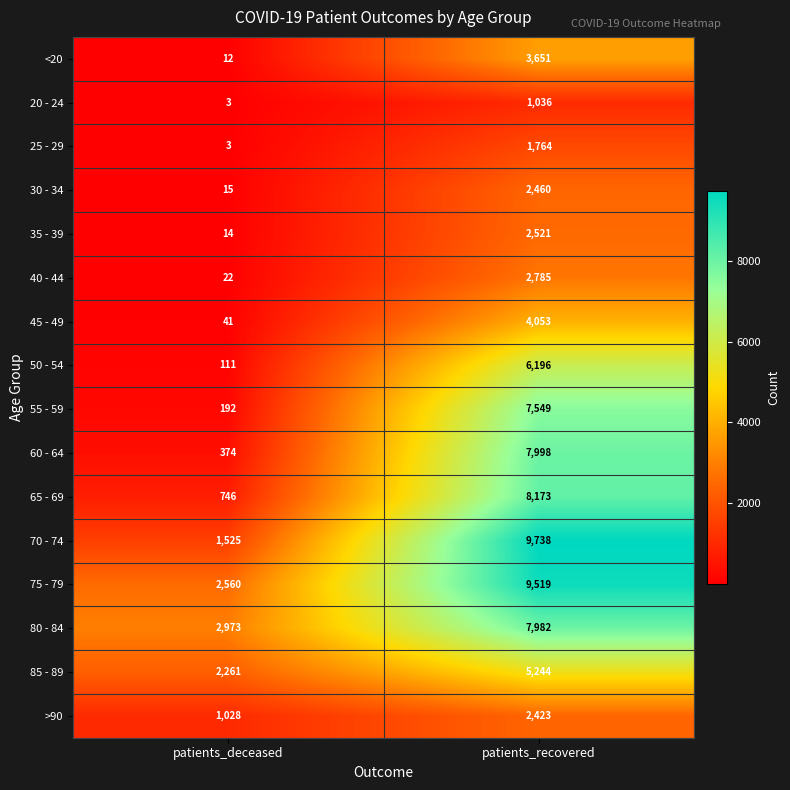

Which category has the highest value across all series?

patients_recovered